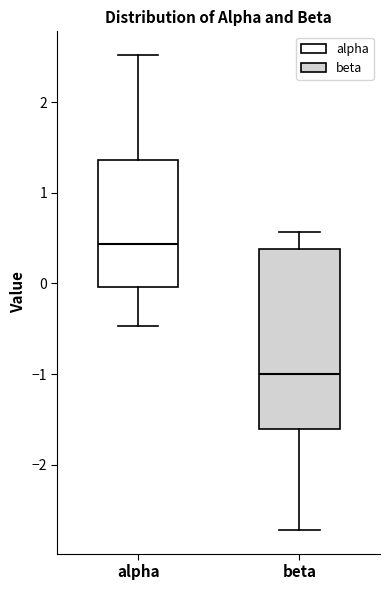

Comparing the boxes themselves (not the whiskers), which one is the tallest?

beta